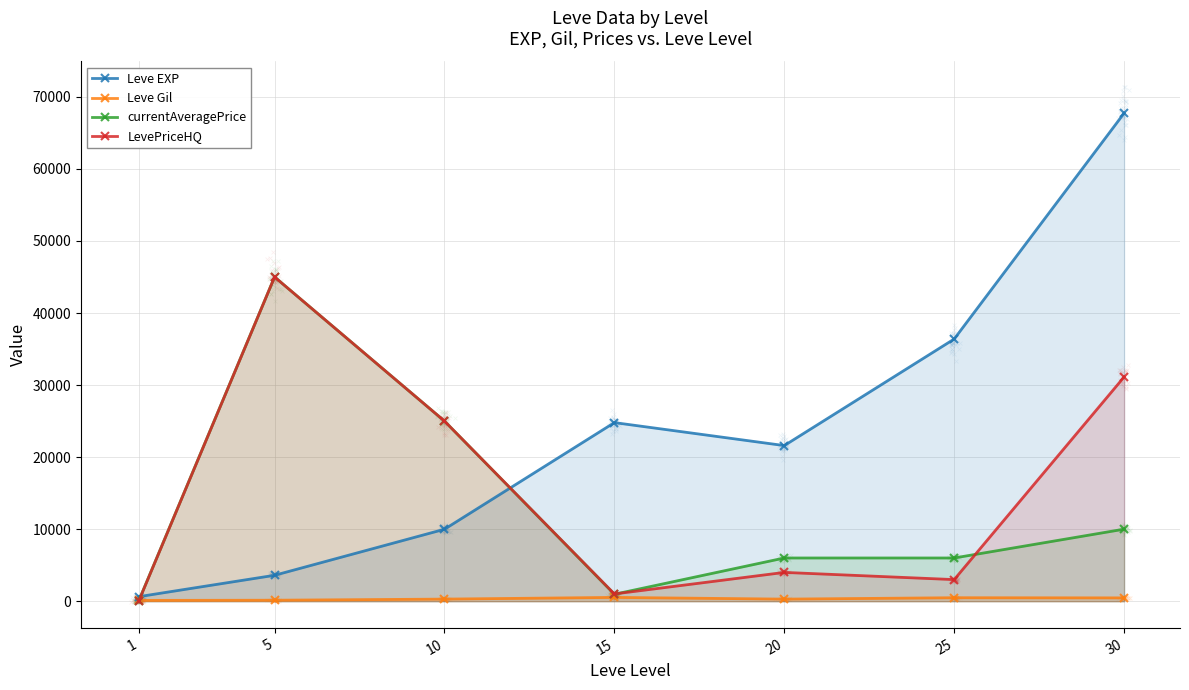

What is the total value across all series at 30?

109312